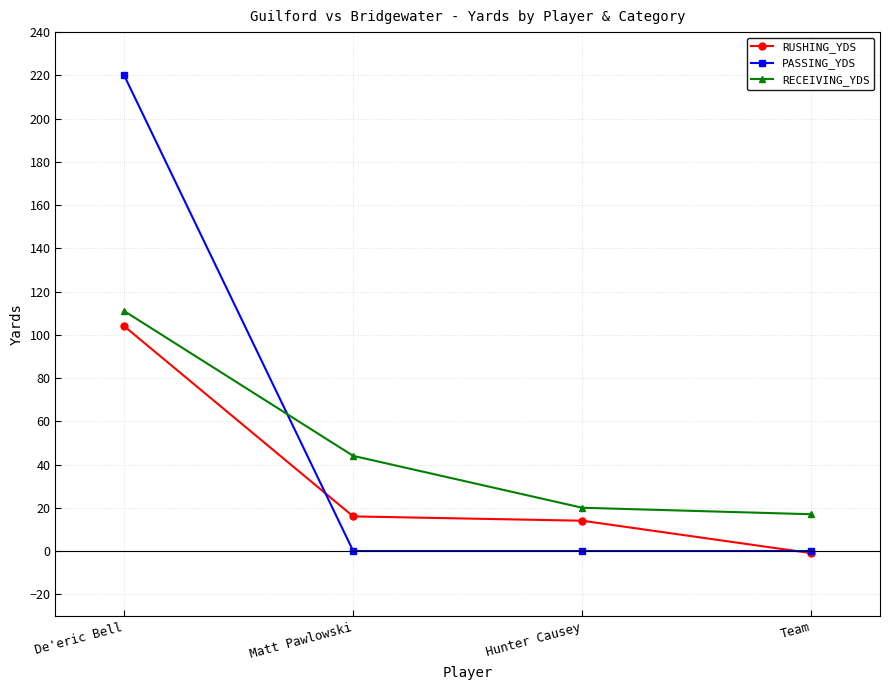

Rank the series by their maximum value, from lowest to highest.

RUSHING_YDS, RECEIVING_YDS, PASSING_YDS